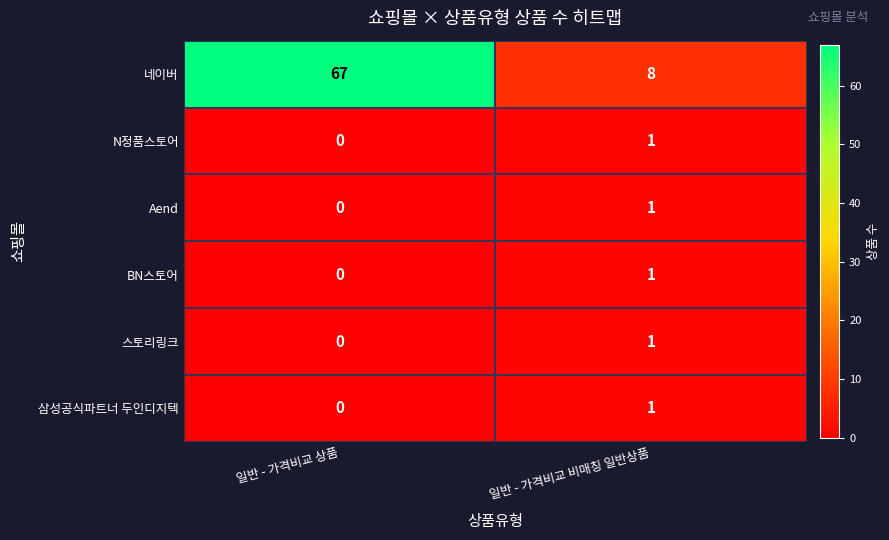

What is the maximum value shown in the chart?

67